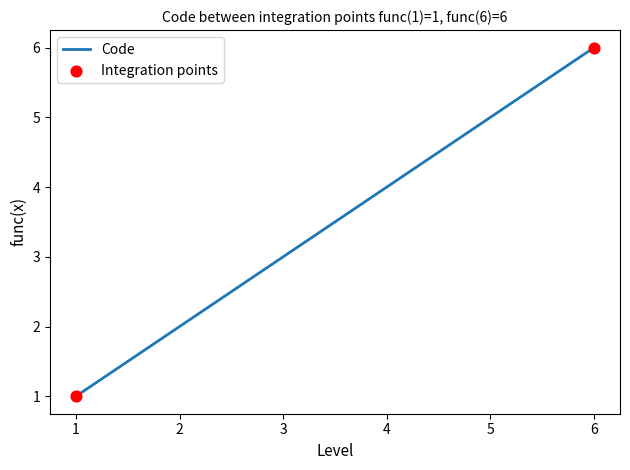

Approximately how many times larger is the value at 6 compared to 1?

6.0